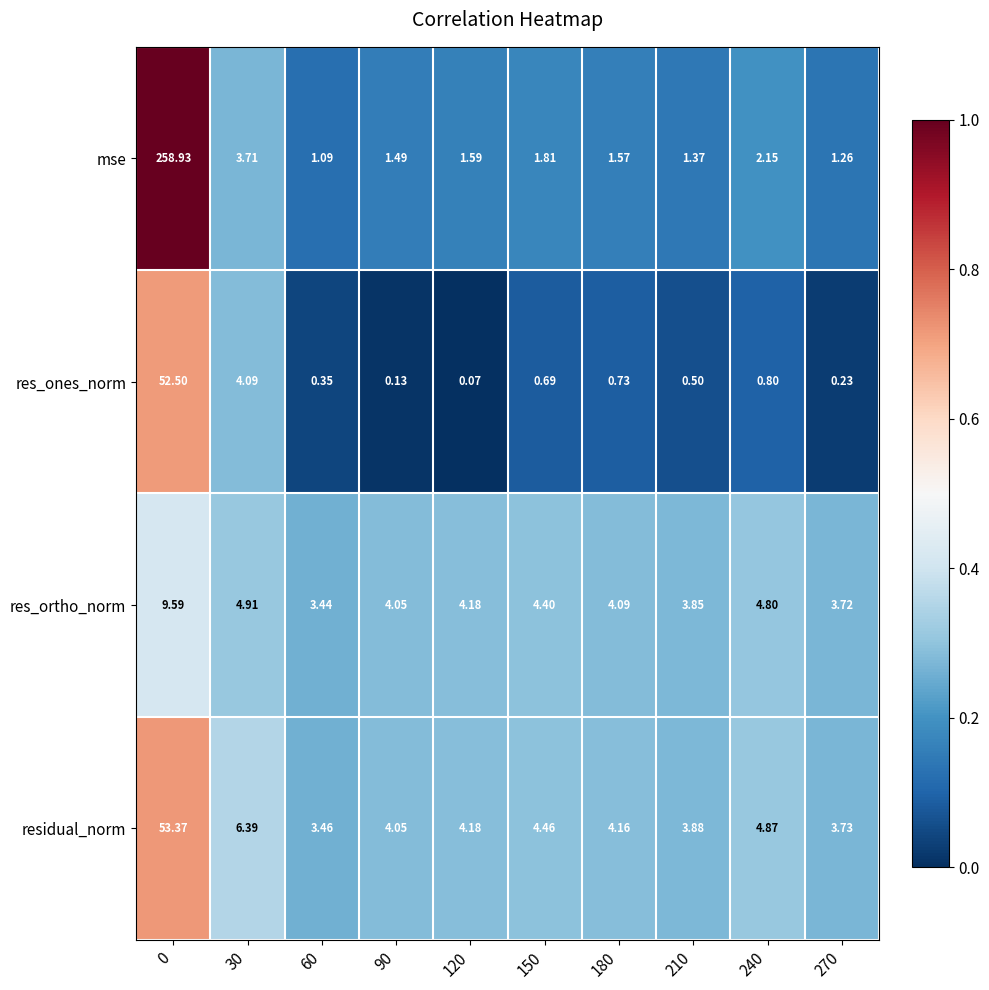

Which series changed the most between 0 and 240?

mse